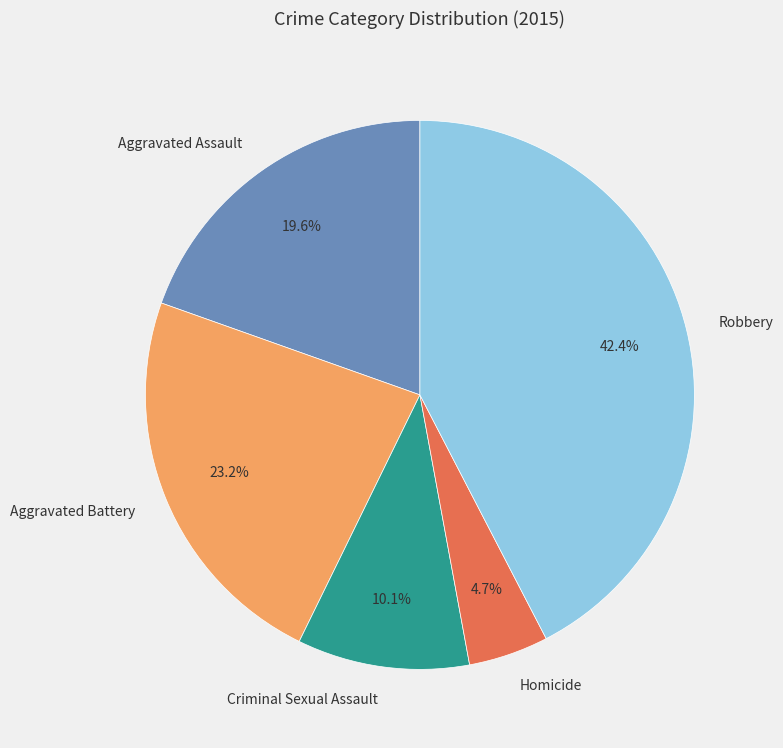

Between Criminal Sexual Assault and Robbery, which is larger?

Robbery